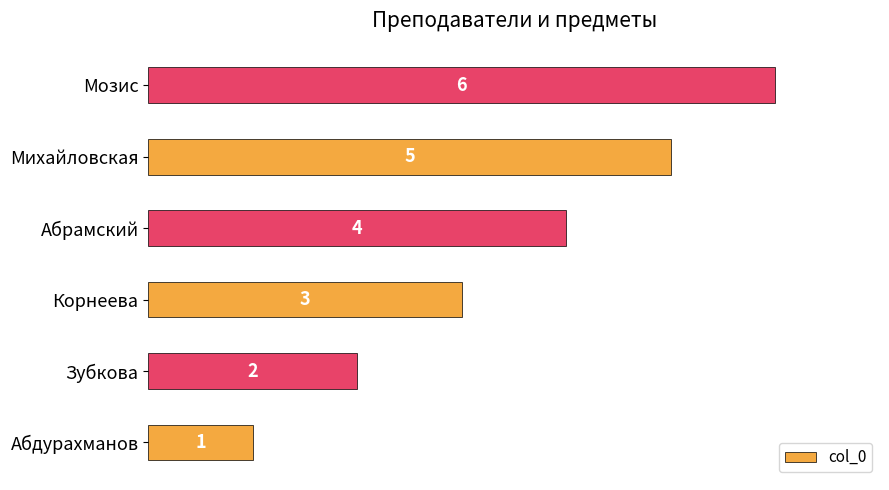

Are the bars grouped side by side (vs. stacked)?

No